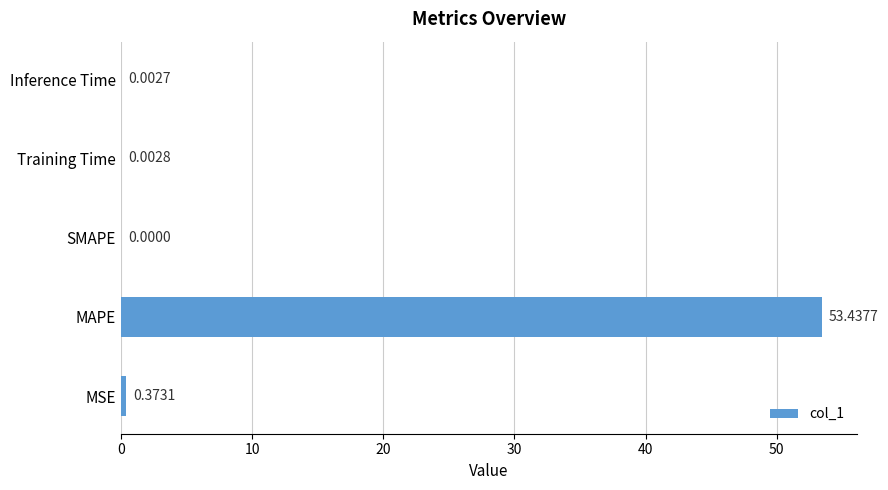

Which category has the highest value across all series?

MAPE